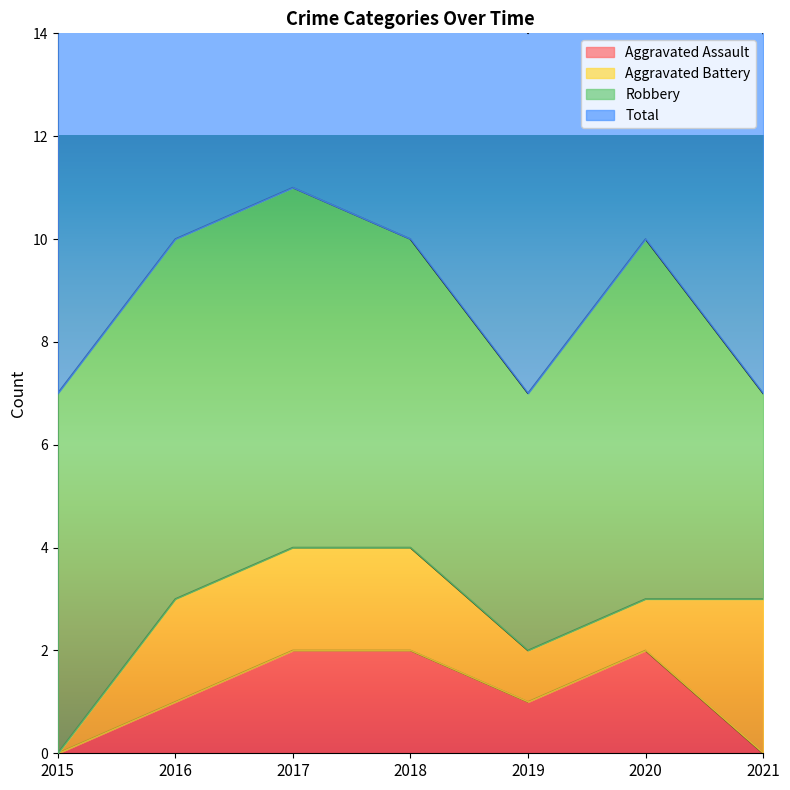

True or false: Aggravated Assault and Total intersect in this chart.

False